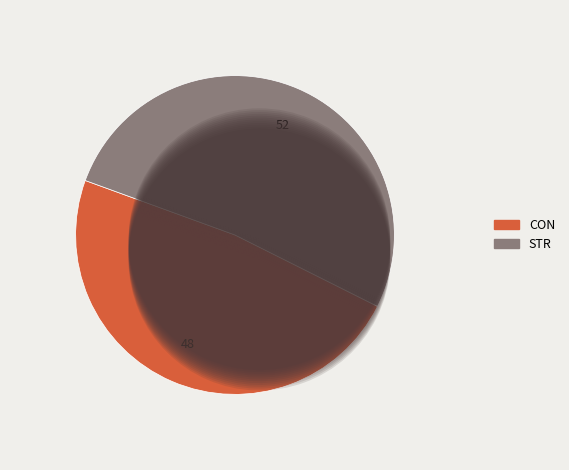

What is the ratio of the value at STR to the value at CON?

1.1